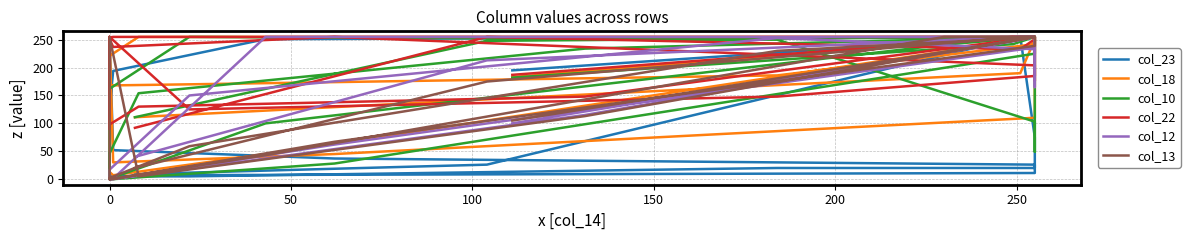

The col_18 series shows 186 at 10. True or false?

False